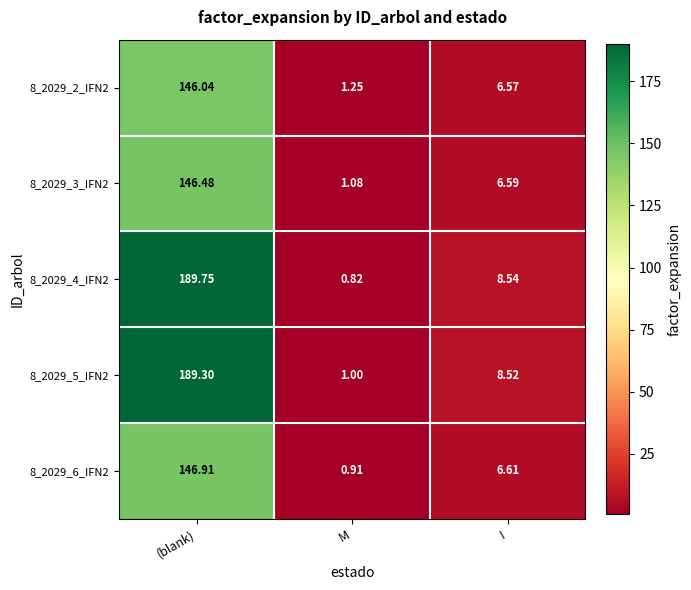

How many series are shown in this chart?

5